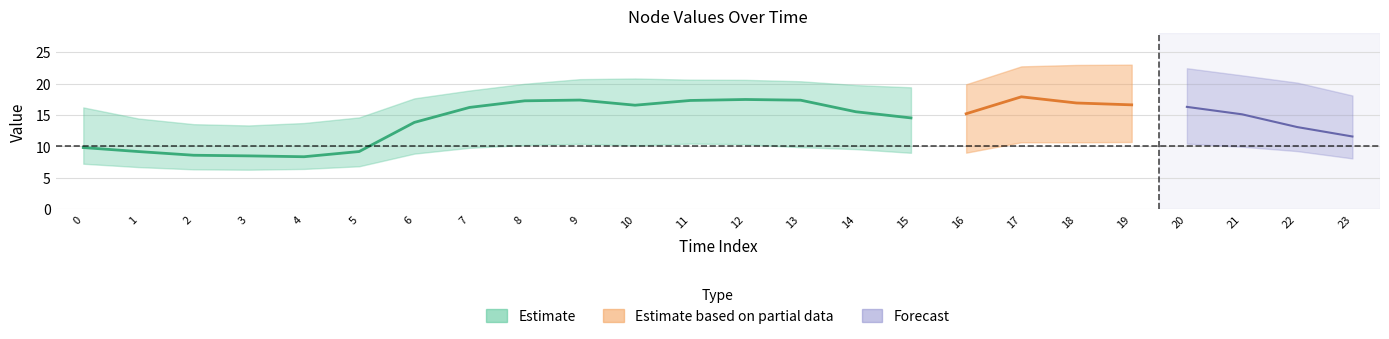

At how many categories does at least one series exceed 6?

24